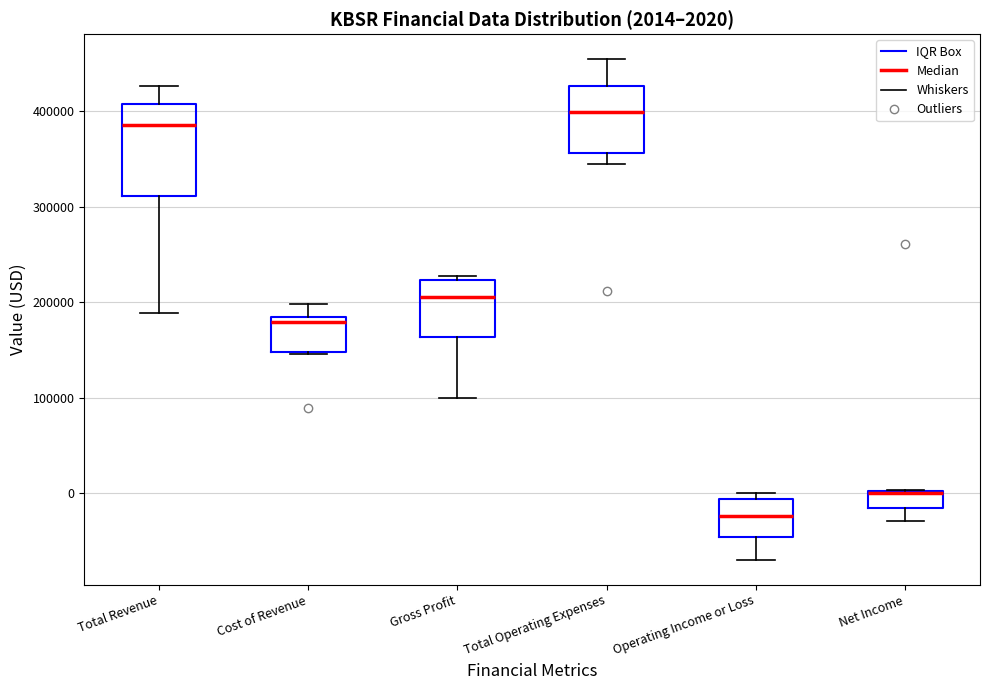

Comparing the boxes themselves (not the whiskers), which one is the tallest?

Total Revenue